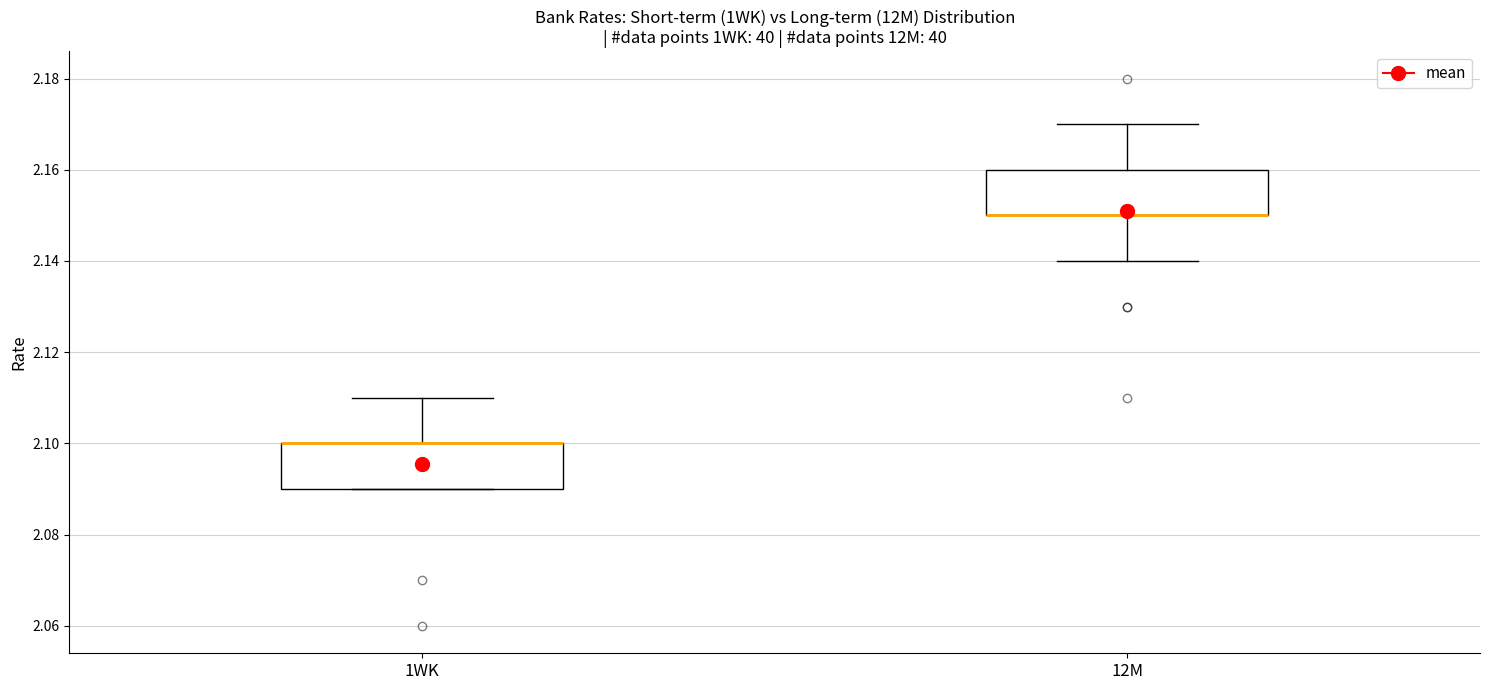

Where is the lower edge of the box for 12M on the y-axis? The values are not printed on the chart, so give them approximately, as read against the axis.

2.15